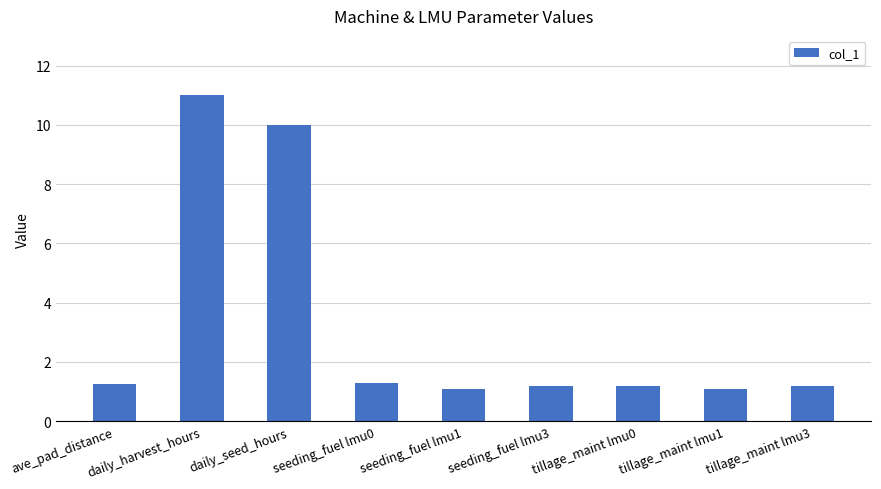

What is the change in value from daily_seed_hours to tillage_maint lmu3?

-8.8